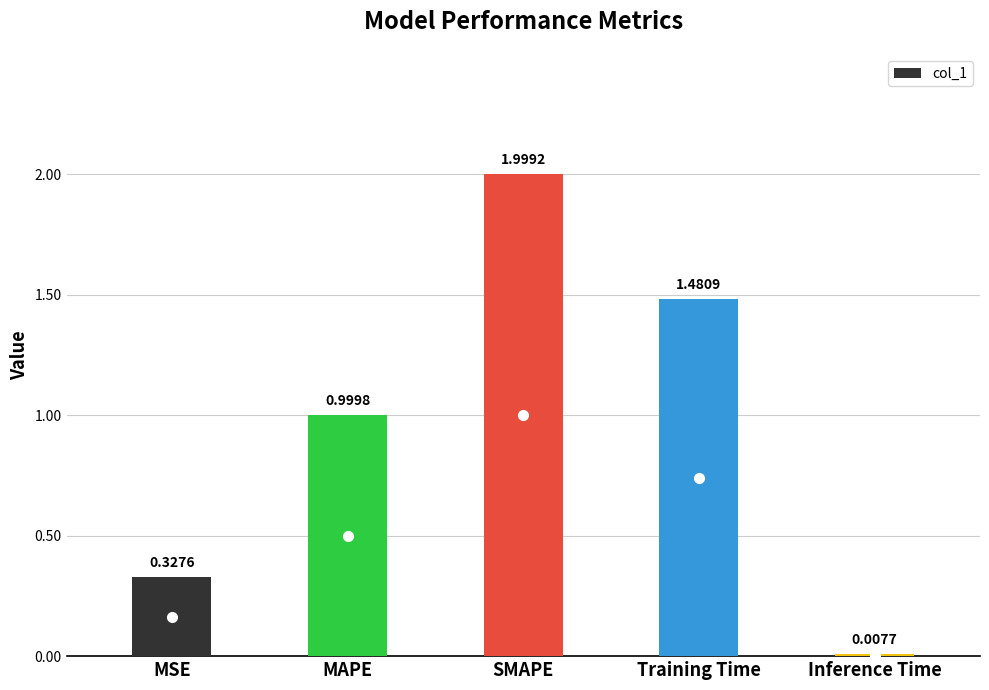

List the labels in order of value, smallest first.

Inference Time, MSE, MAPE, Training Time, SMAPE